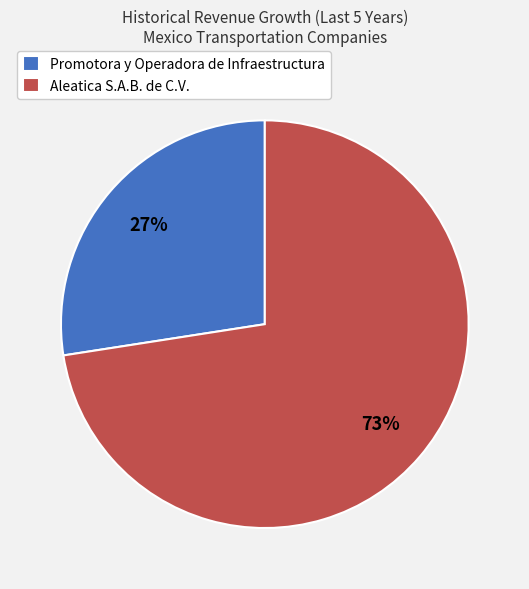

Count the number of slices in the pie.

2